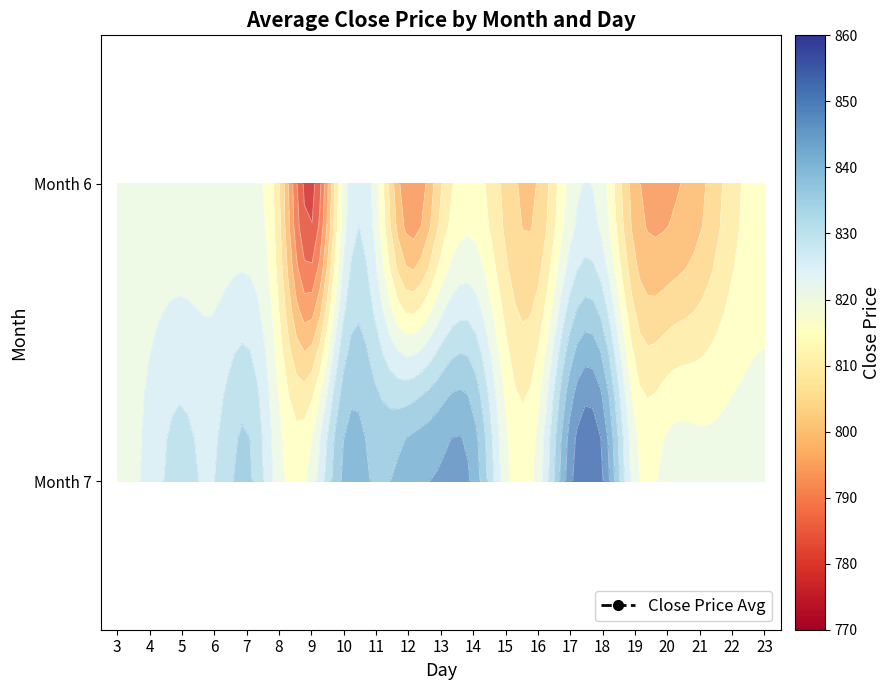

Between 15 and 7, which is larger?

7